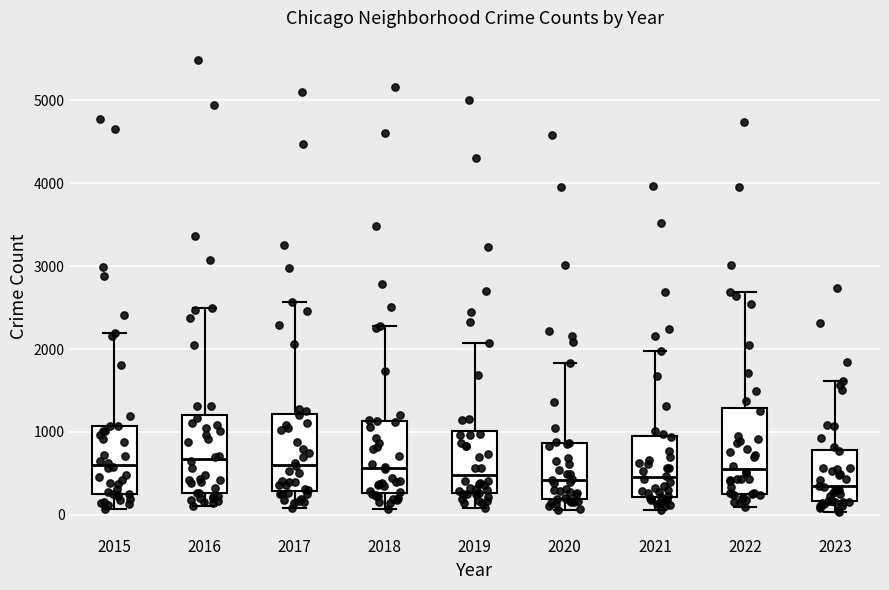

Reading left to right, transcribe this box plot: for each box, give where its median line is, the range the box spans, and where its two whiskers end, as read against the y-axis. The values are not printed on the chart, so give them approximately, as read against the axis.

2015: median 600, box 300 to 1100, whiskers 100 to 2200
2016: median 700, box 300 to 1200, whiskers 100 to 2500
2017: median 600, box 300 to 1200, whiskers 100 to 2600
2018: median 600, box 300 to 1100, whiskers 100 to 2300
2019: median 500, box 300 to 1000, whiskers 100 to 2100
2020: median 400, box 200 to 900, whiskers 100 to 1800
2021: median 500, box 200 to 900, whiskers 100 to 2000
2022: median 600, box 300 to 1300, whiskers 100 to 2700
2023: median 300, box 200 to 800, whiskers 0 to 1600